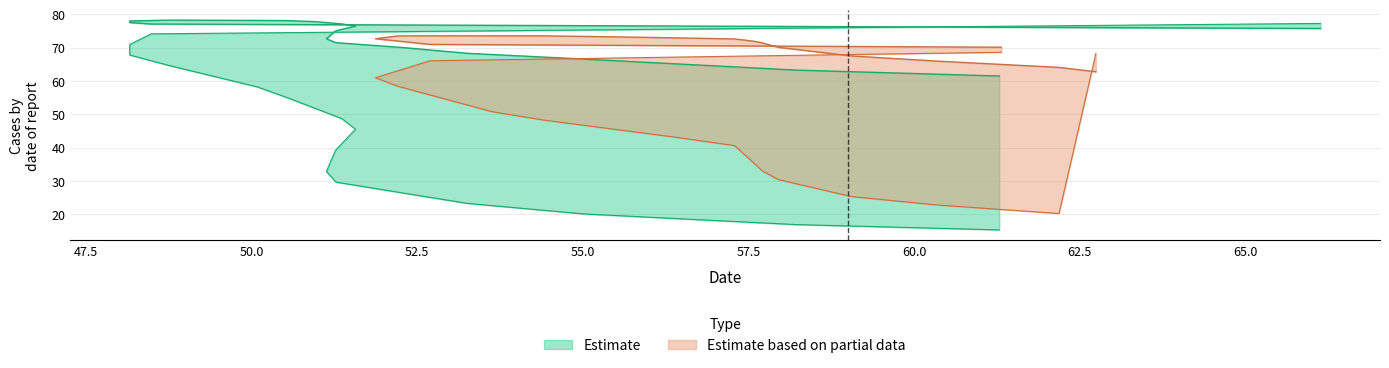

How many categories are shown in the chart?

2